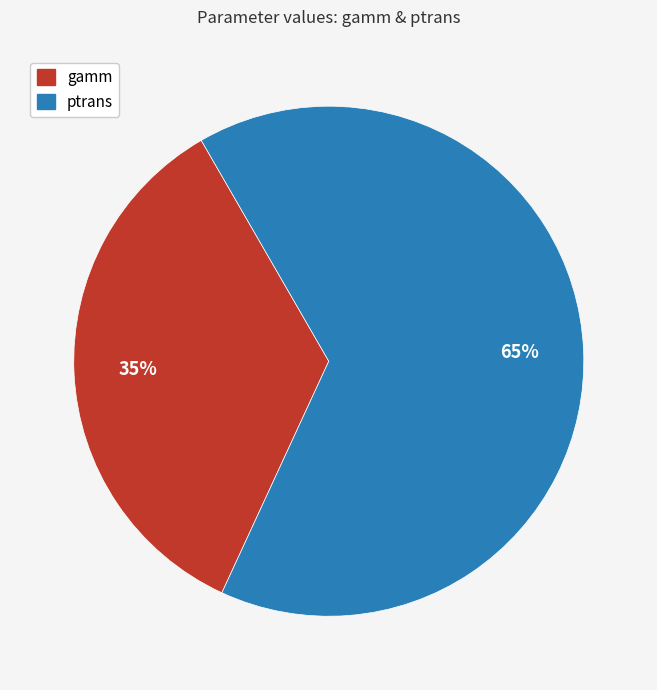

What percentage is the ptrans slice, to the nearest percent?

65%